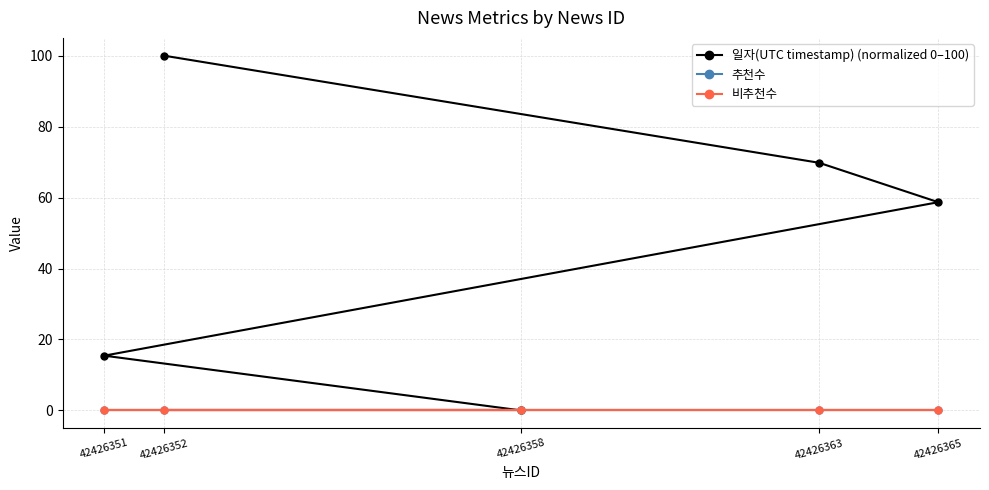

Reading left to right, what are all the values shown in this chart?

일자(UTC timestamp) (normalized 0–100): 100.0	69.8	58.7	15.4	0.0
추천수: 0.0	0.0	0.0	0.0	0.0
비추천수: 0.0	0.0	0.0	0.0	0.0